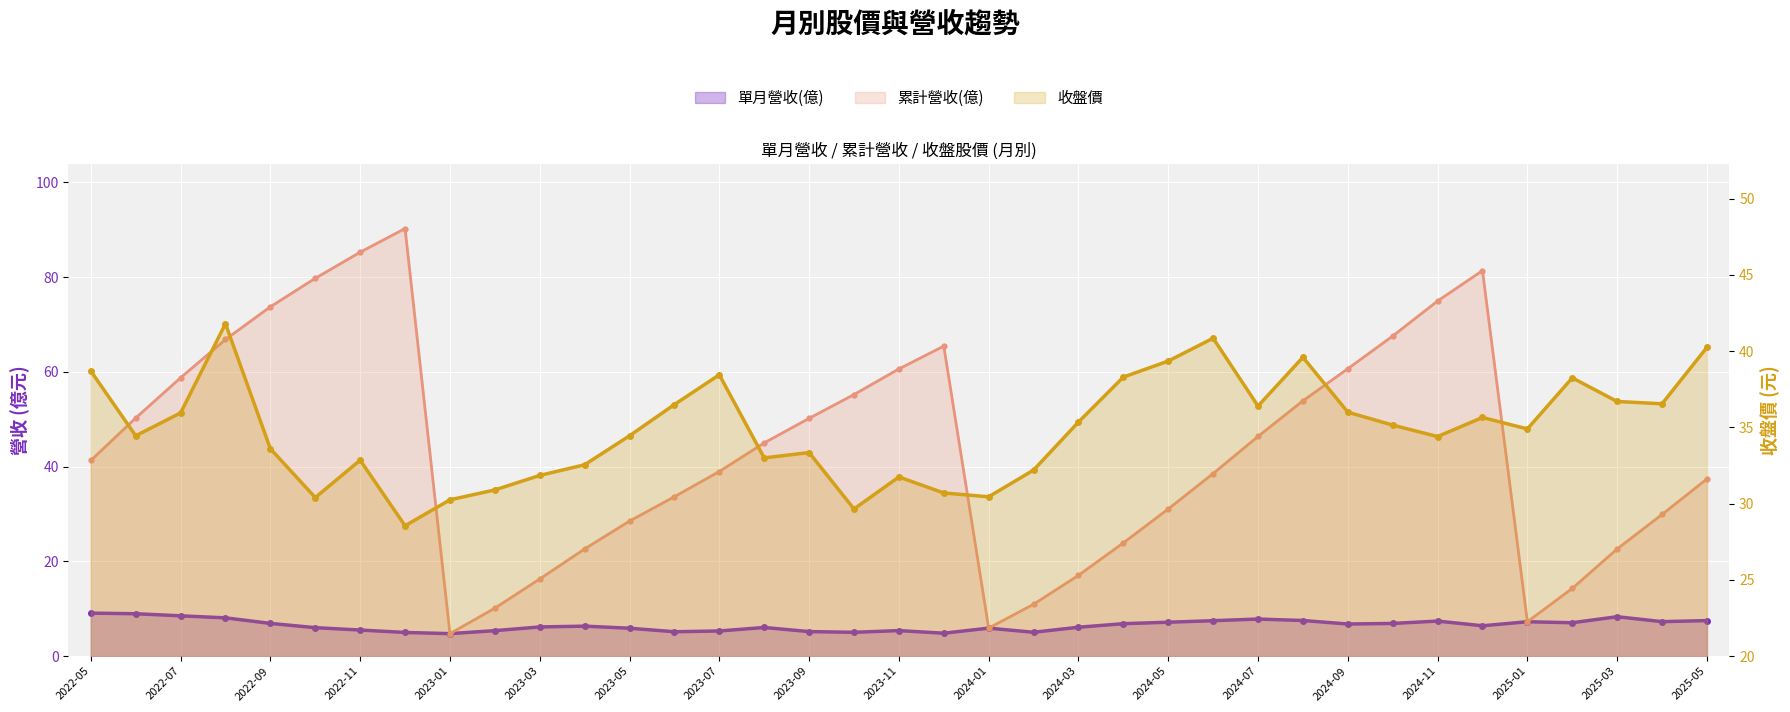

What is the sum of the 單月營收(億) values at 2025-05 and 2023-11?

12.9